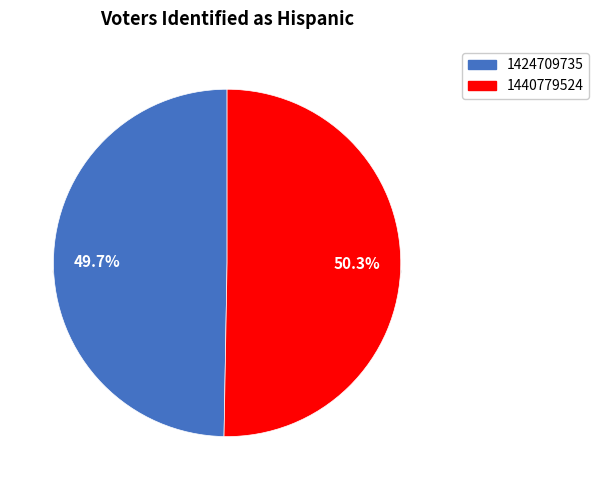

Which slice is the smallest?

1424709735